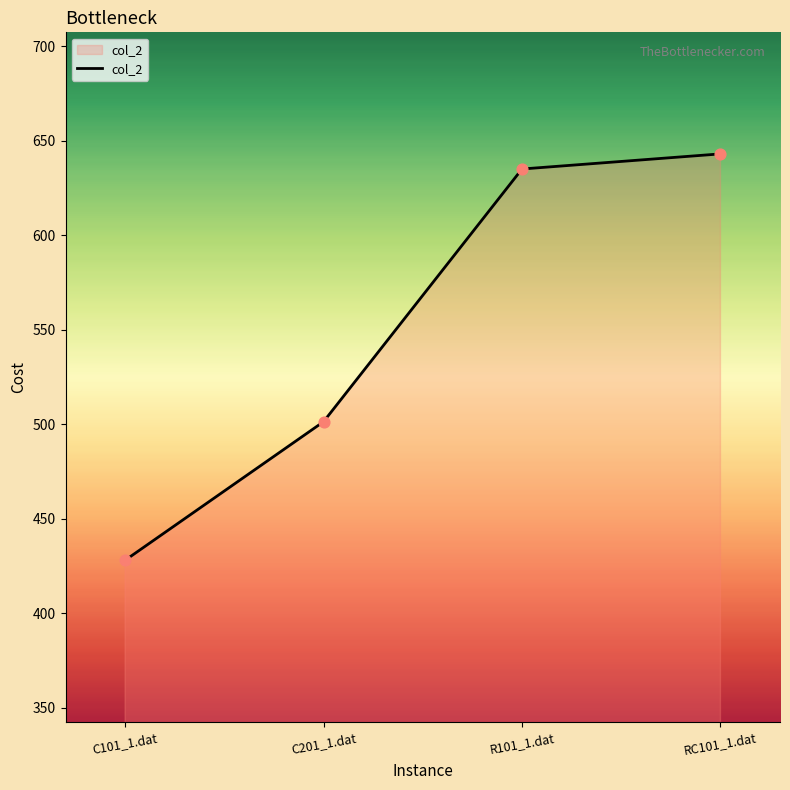

What is the ratio of the value at R101_1.dat to the value at RC101_1.dat?

1.0